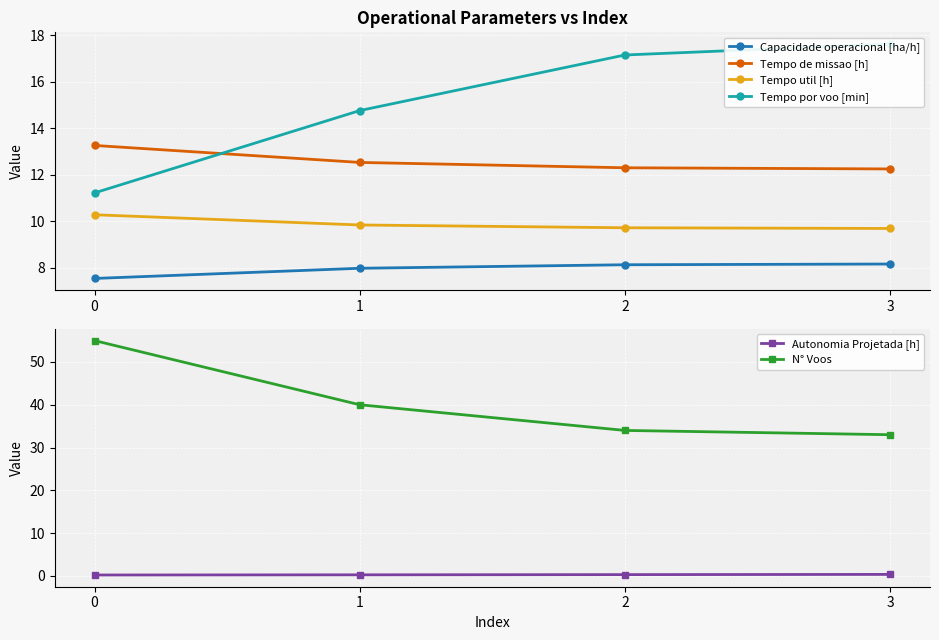

Reading left to right, what are all the values shown in this chart?

Capacidade operacional [ha/h]: 0=7.5	1=8.0	2=8.1	3=8.2
Tempo de missao [h]: 0=13.3	1=12.5	2=12.3	3=12.2
Tempo util [h]: 0=10.3	1=9.8	2=9.7	3=9.7
Tempo por voo [min]: 0=11.2	1=14.8	2=17.1	3=17.6
Autonomia Projetada [h]: 0=0.2	1=0.2	2=0.3	3=0.3
N° Voos: 0=55.0	1=40.0	2=34.0	3=33.0